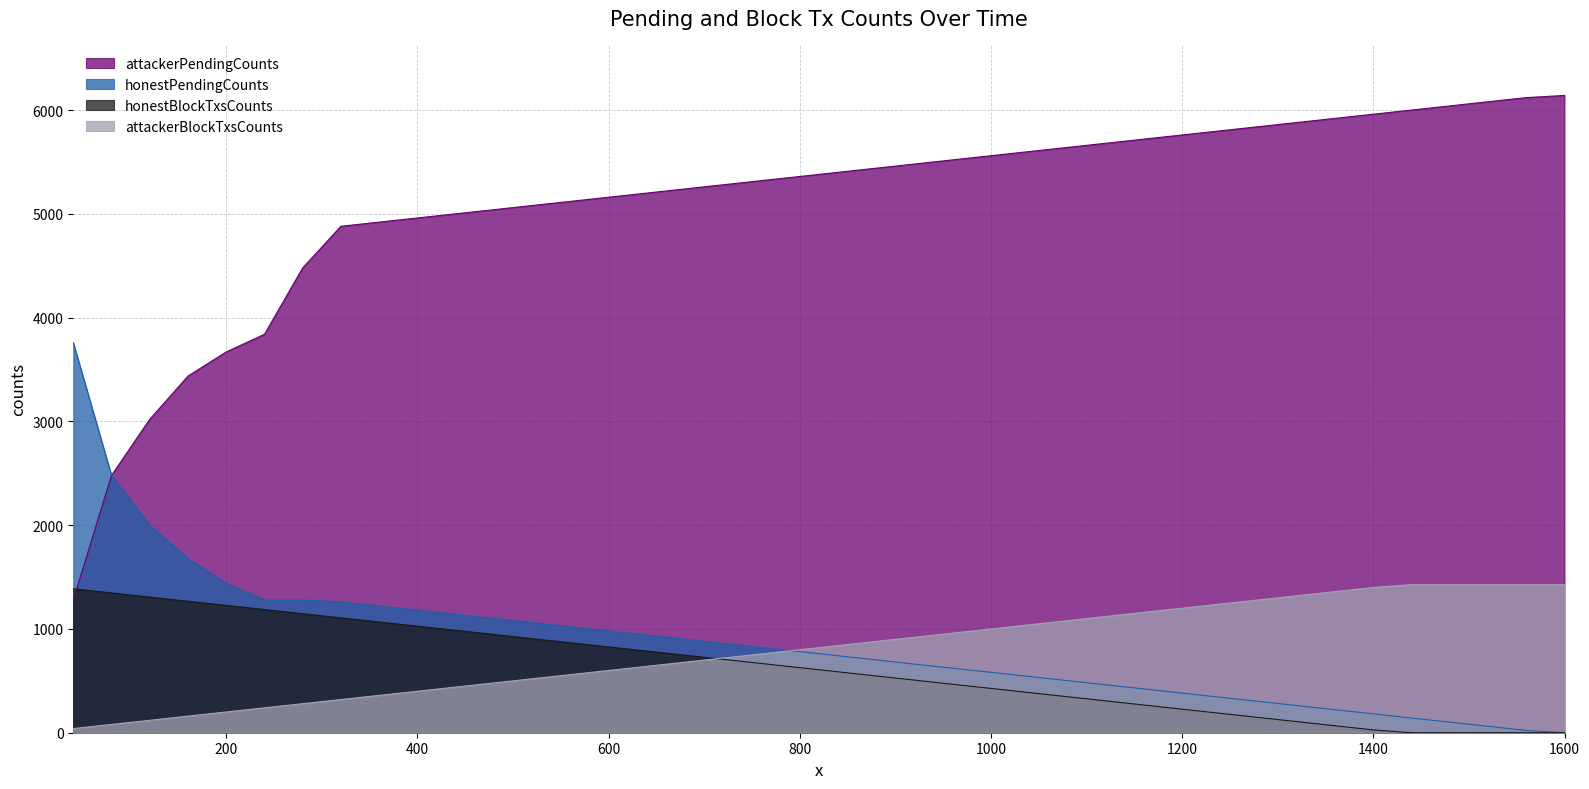

Read the attackerBlockTxsCounts value at 600, to the nearest 10.

600